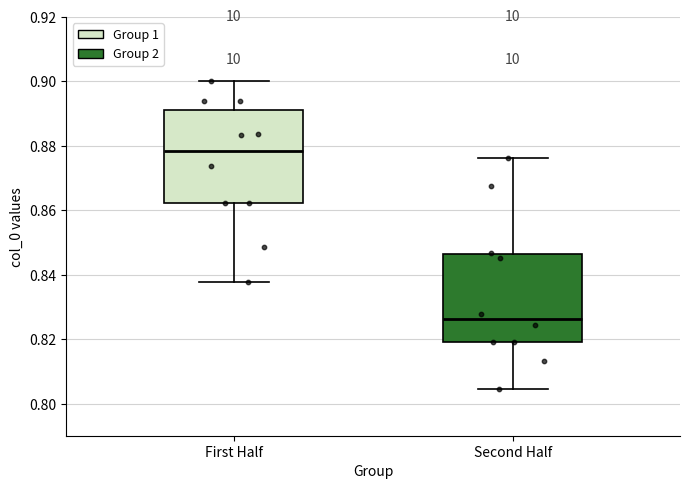

Reading left to right, read every box against the y-axis: the position of its median line, the range the box covers, and the ends of its whiskers. The values are not printed on the chart, so give them approximately, as read against the axis.

First Half: median 0.878, box 0.862 to 0.892, whiskers 0.838 to 0.900
Second Half: median 0.826, box 0.820 to 0.846, whiskers 0.804 to 0.876